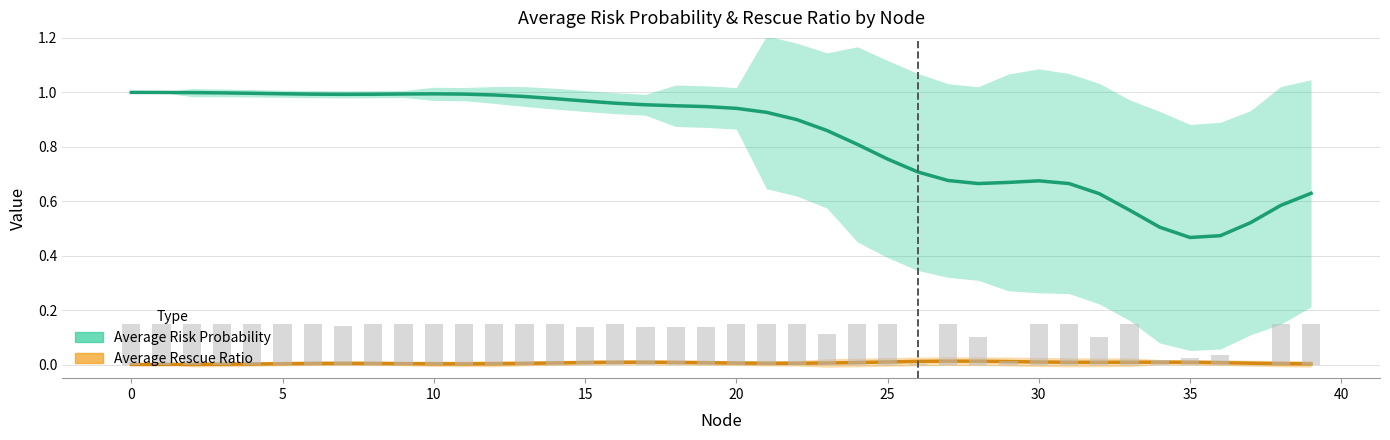

Are the bars horizontal?

No